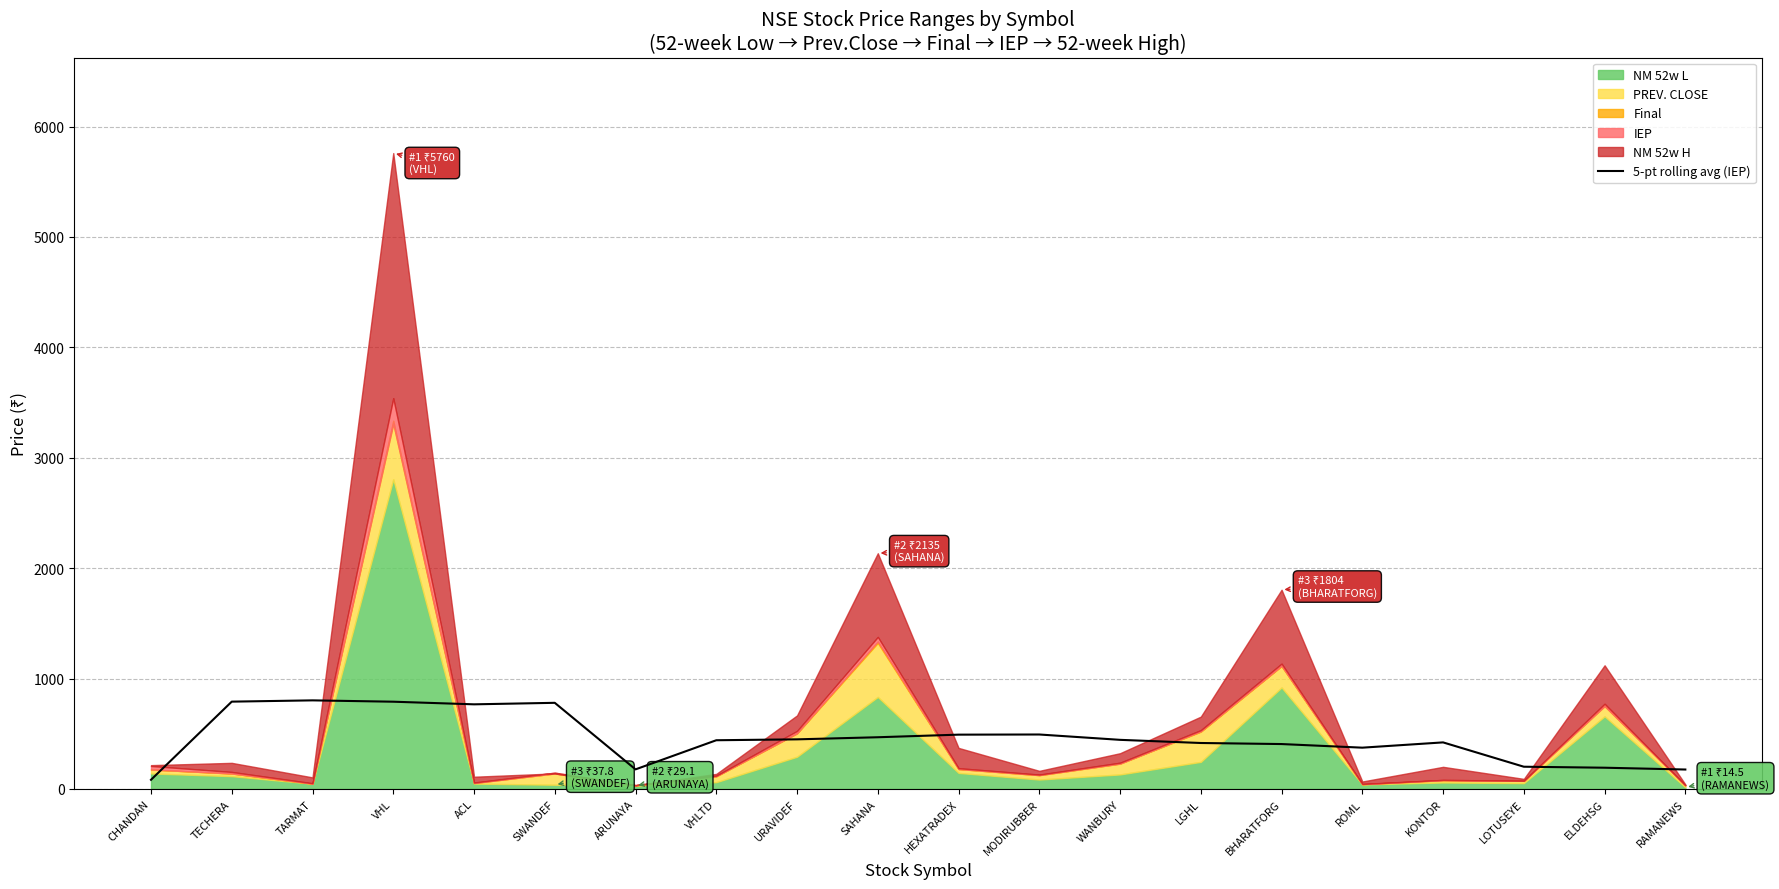

The 5-pt rolling avg (IEP) series shows 444.6 at WANBURY. True or false?

True